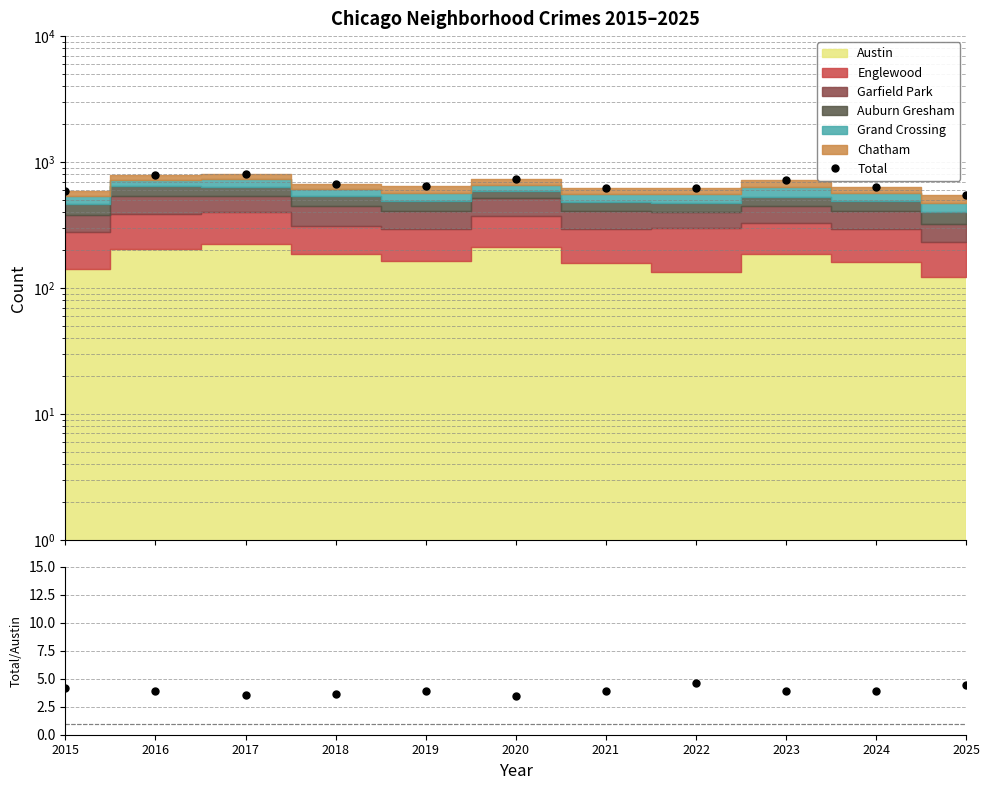

The Ratio series shows 6.3 at 2024. True or false?

False